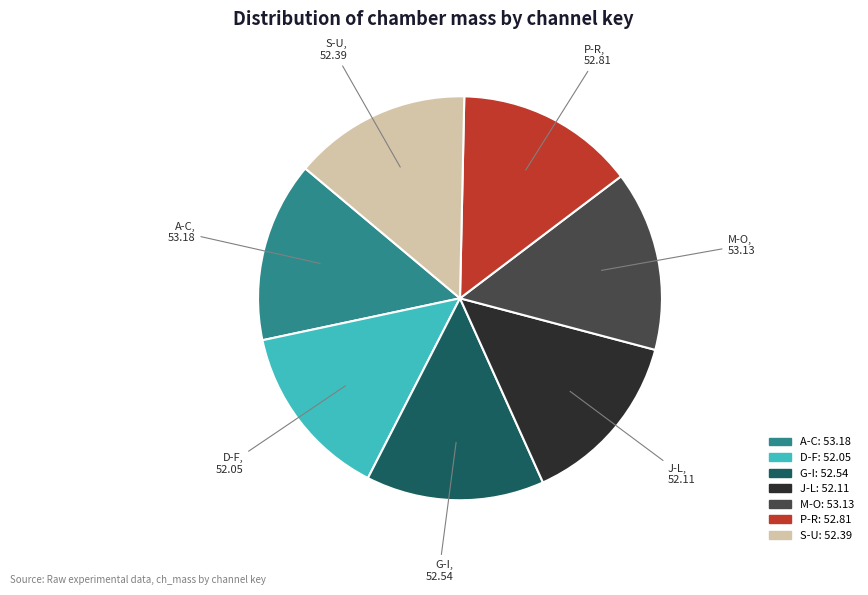

Is there any slice that represents more than half of the pie?

No